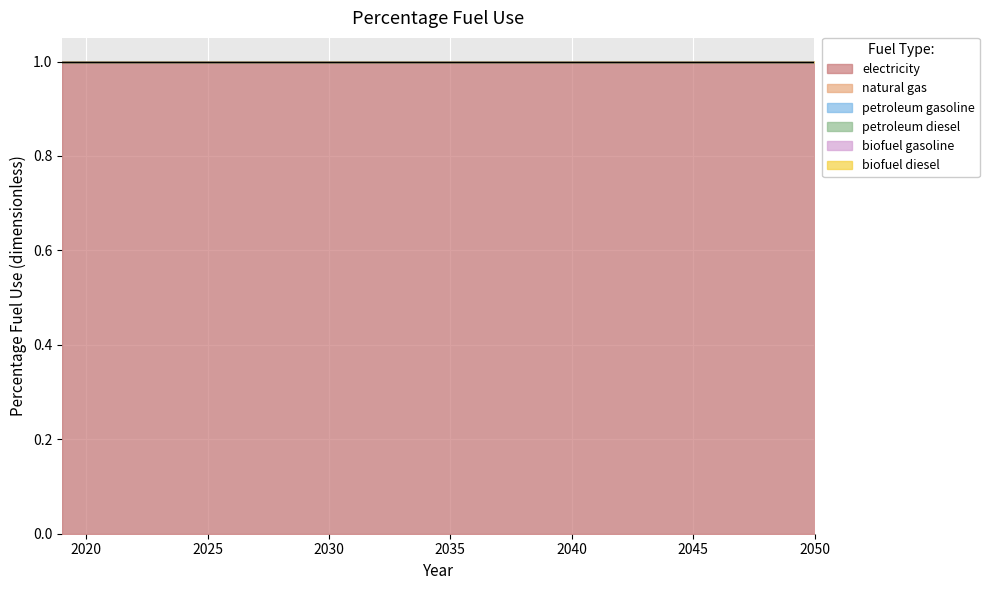

What is the spread (max minus min) of values at 2026?

1